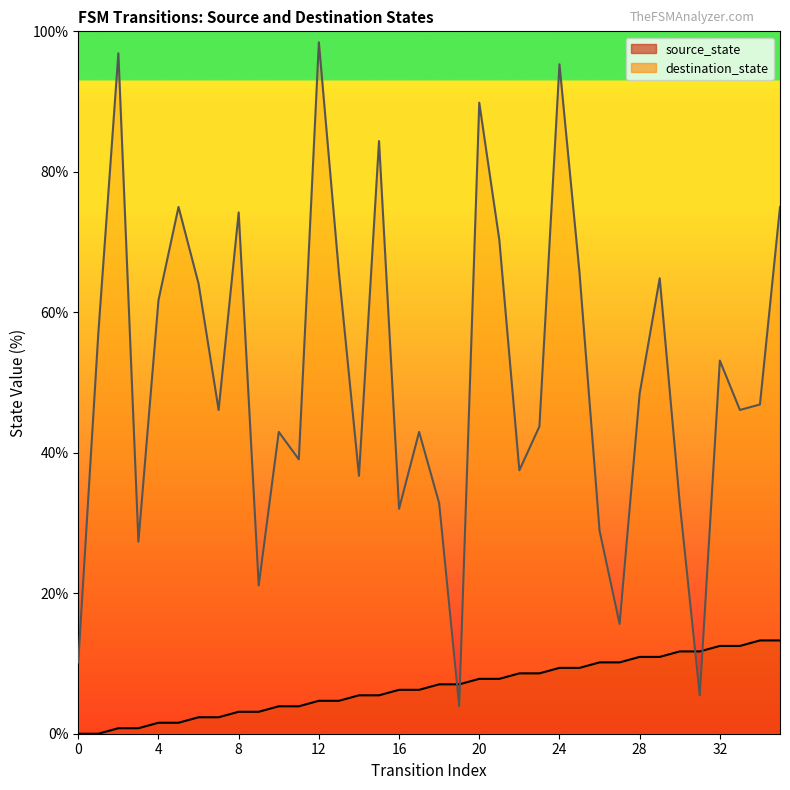

Is it true that destination_state equals 64.3 at 22?

False